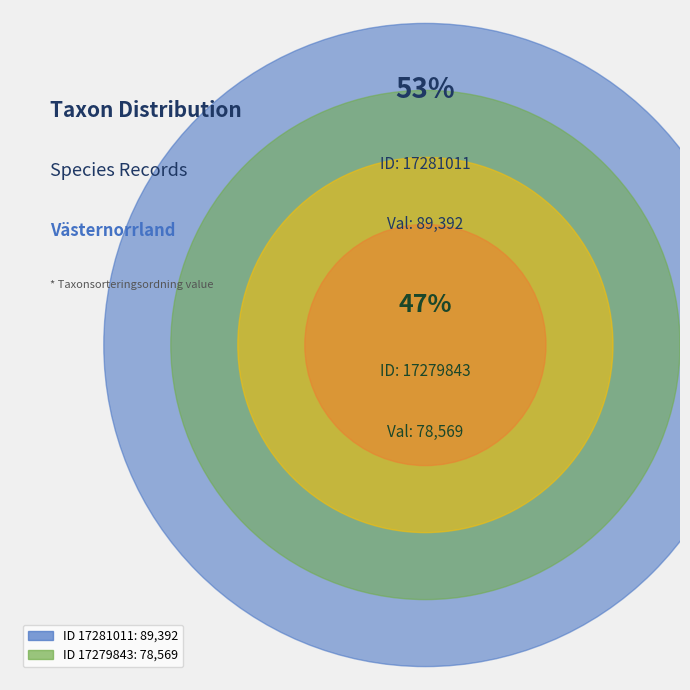

Is the sum of 17279843 and 17281011 greater than half?

Yes